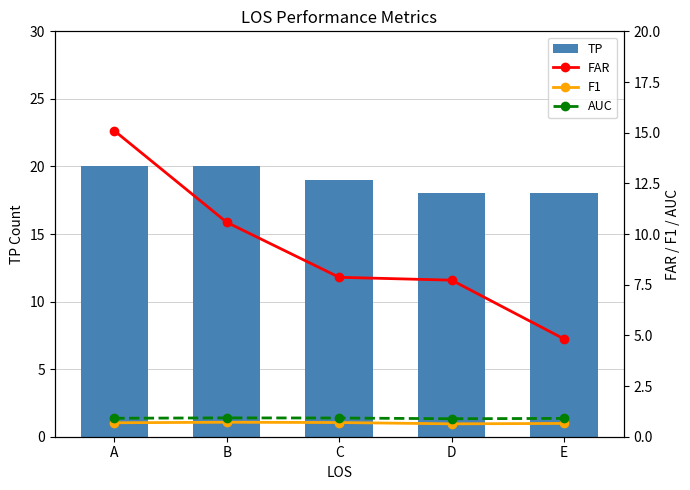

What is the total value across all series at E?

24.4